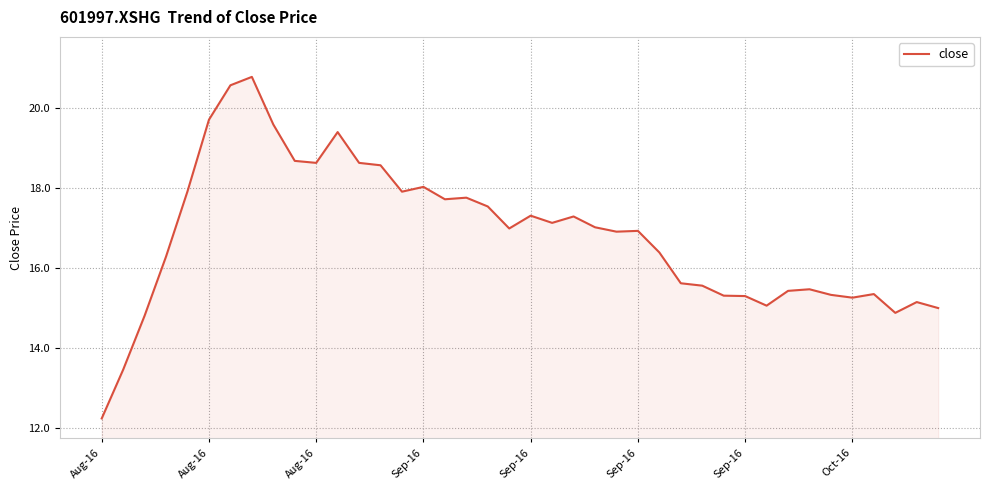

What is the greatest value displayed?

20.8